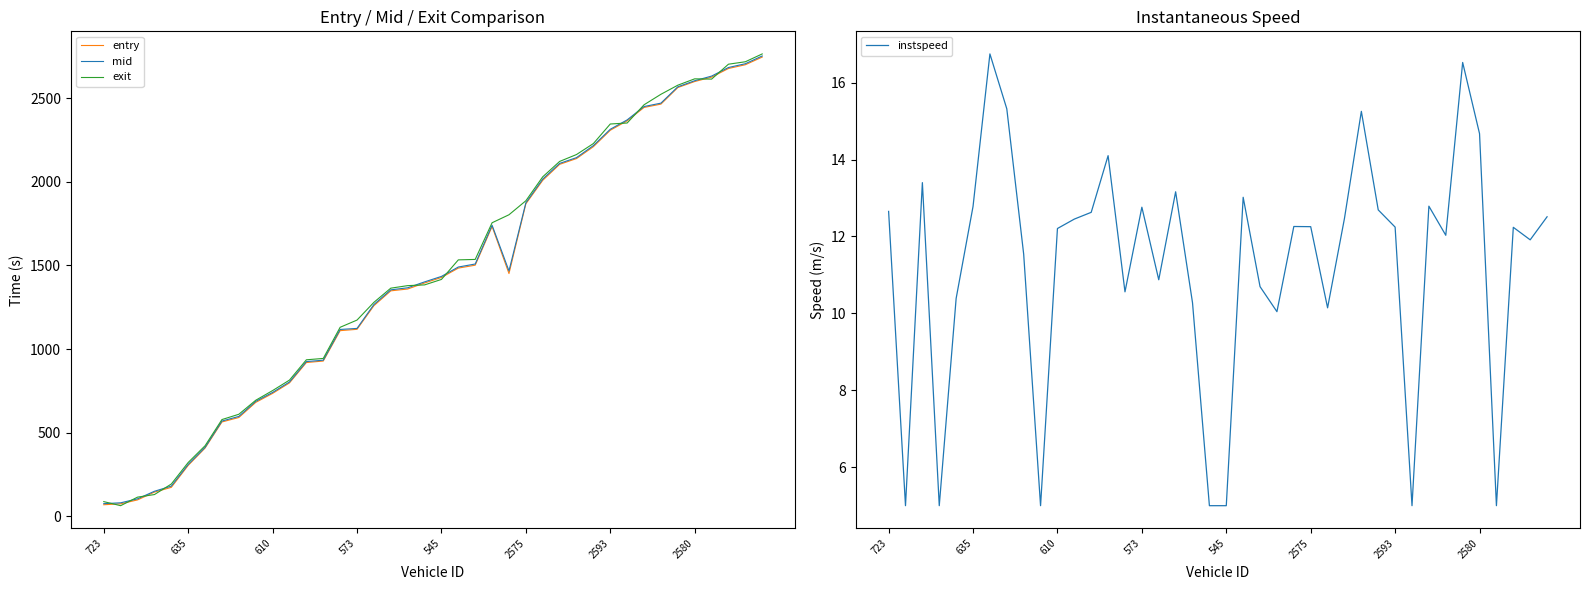

Count the number of data series in this chart.

4